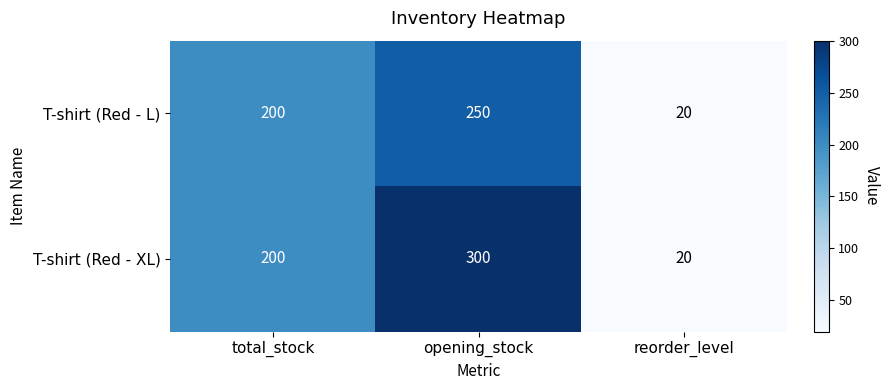

At which category is the sum across all series the highest?

opening_stock